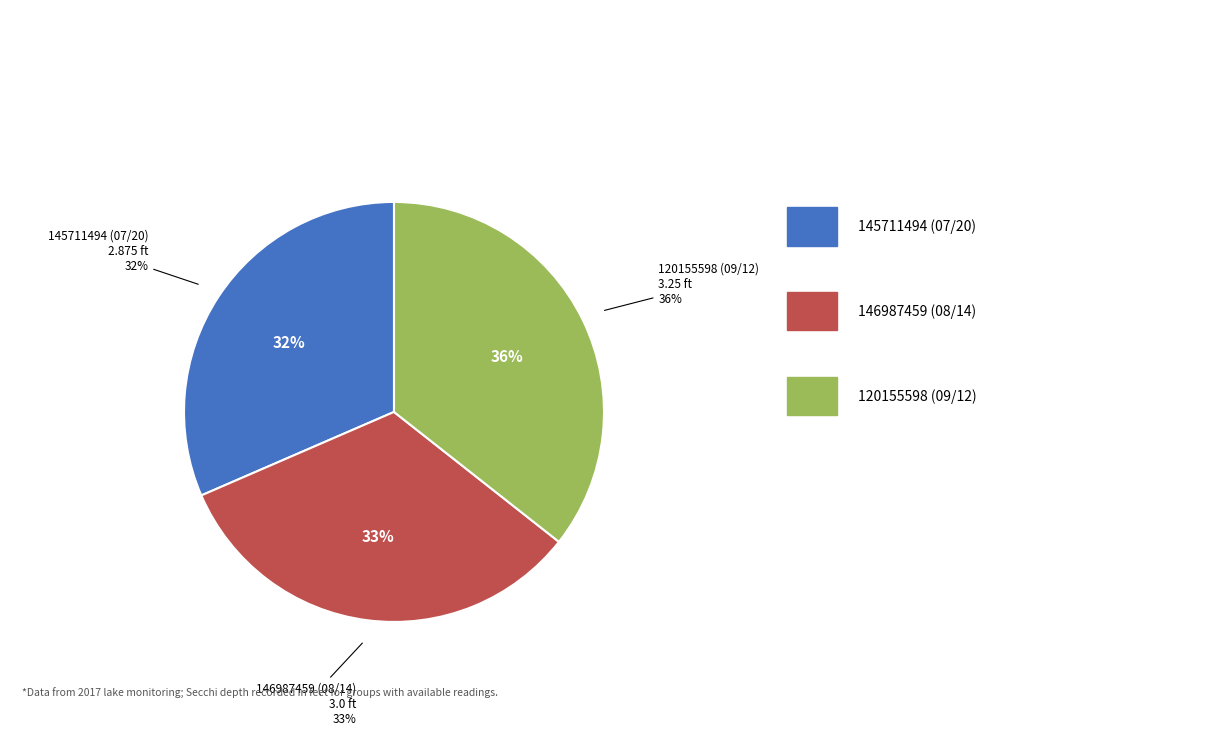

Which has a higher value, 145711494 (07/20) or 146987459 (08/14)?

146987459 (08/14)